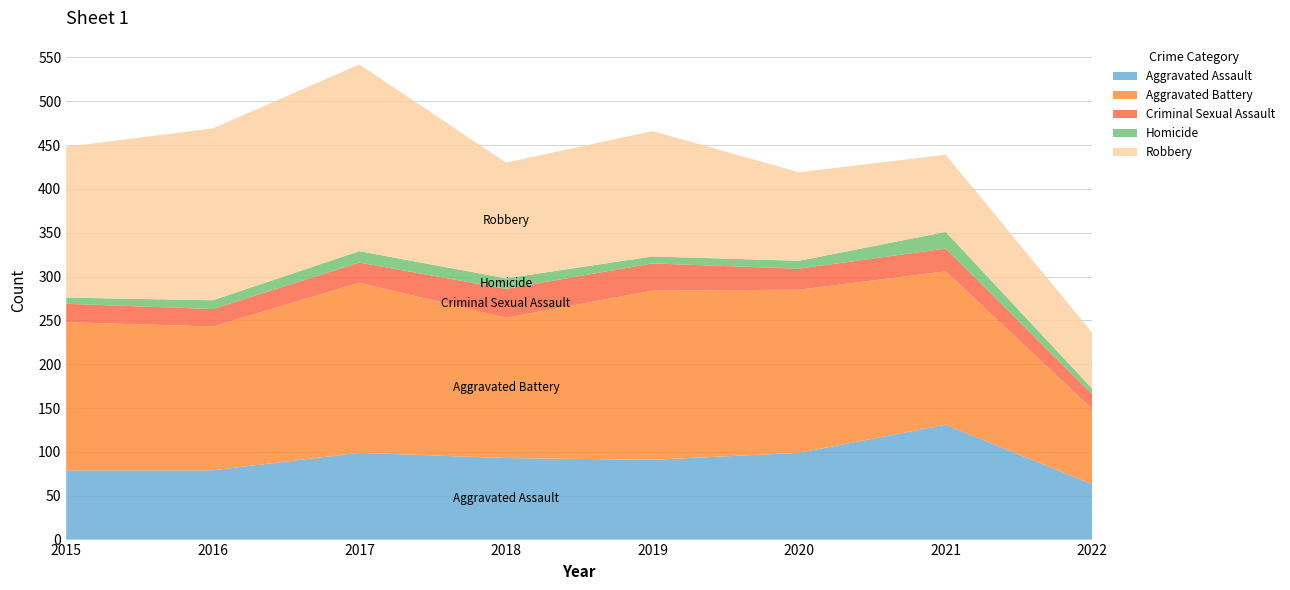

Reading left to right, list all the values displayed in this chart.

Aggravated Assault: 79	79	99	93	91	99	131	63
Aggravated Battery: 169	164	194	160	193	186	175	86
Criminal Sexual Assault: 21	20	23	33	31	24	26	17
Homicide: 7	10	13	12	8	9	19	6
Robbery: 172	196	213	132	143	101	88	64